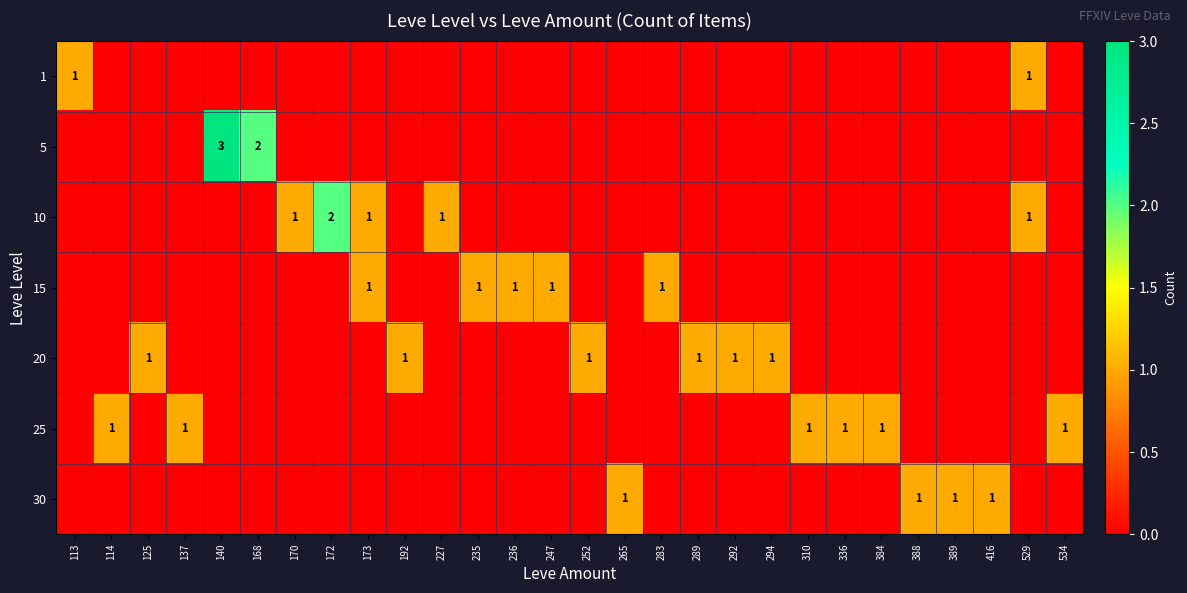

The 15 series shows 1 at 236. True or false?

True